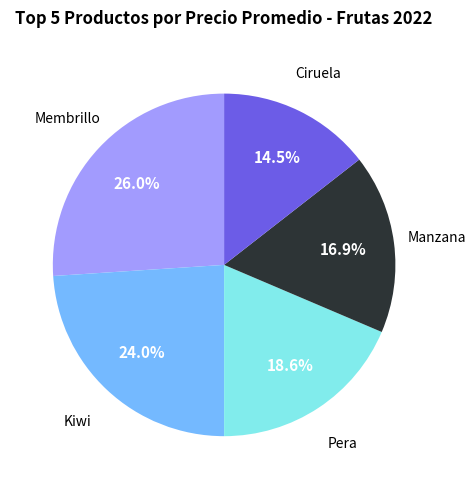

Is there any slice that represents more than half of the pie?

No